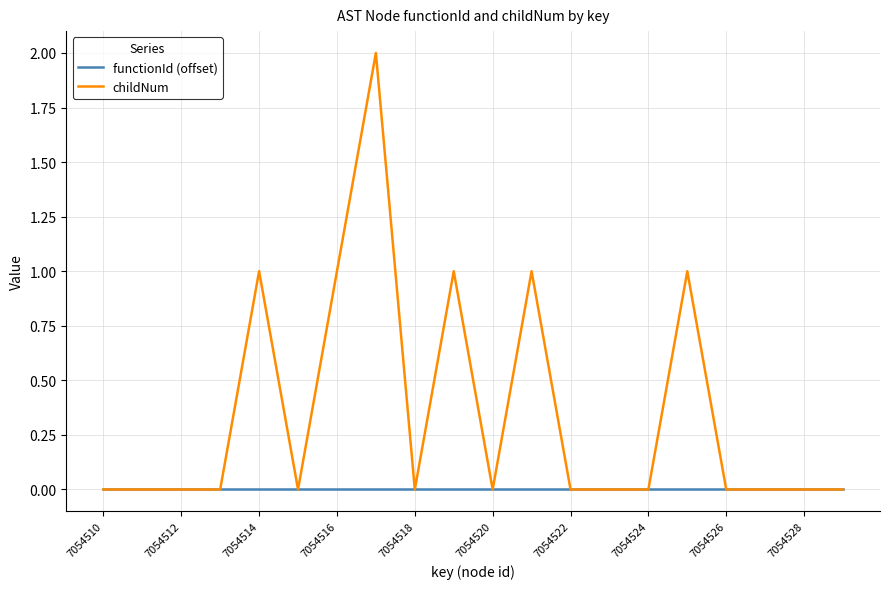

Which series has the largest range (max minus min)?

childNum